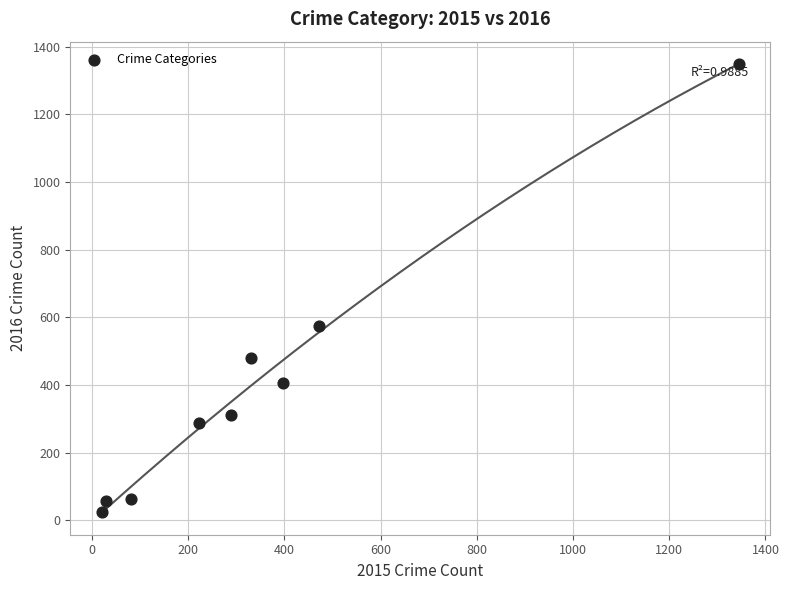

What is the range of Y values (max minus min)?

1324